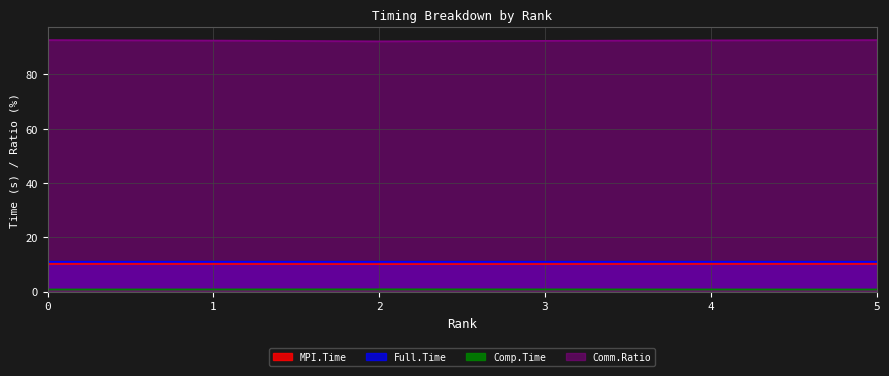

How many distinct data groups are displayed?

4